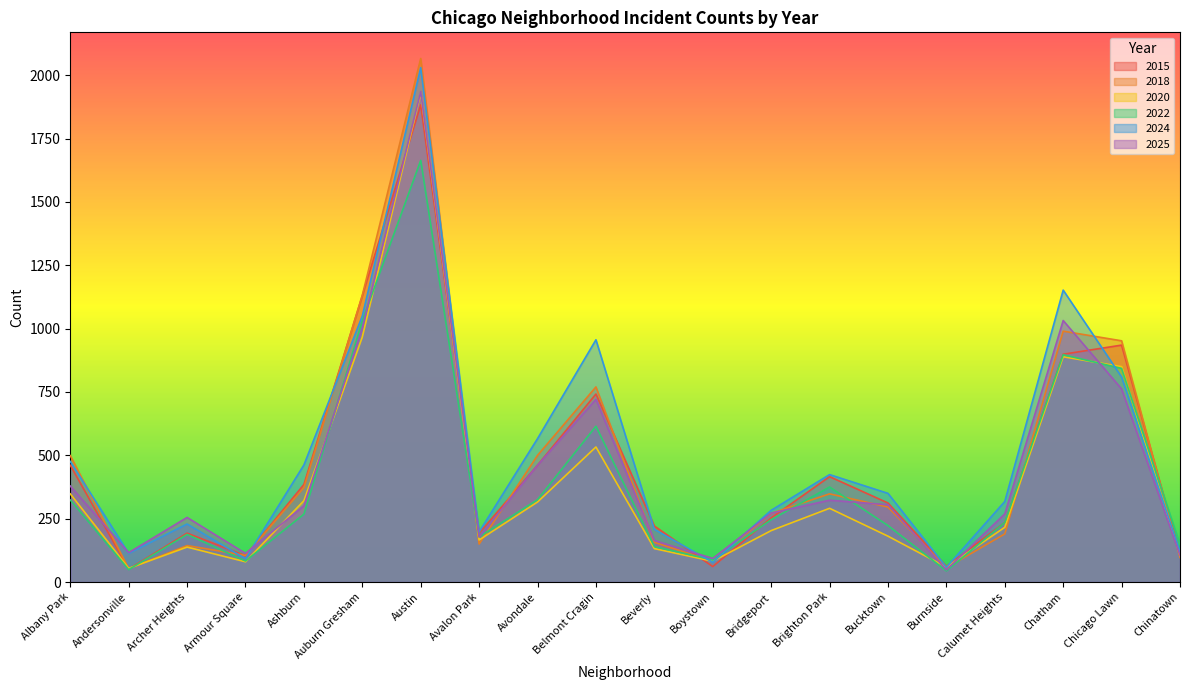

What is the label of the 3rd point from the left?

Archer Heights